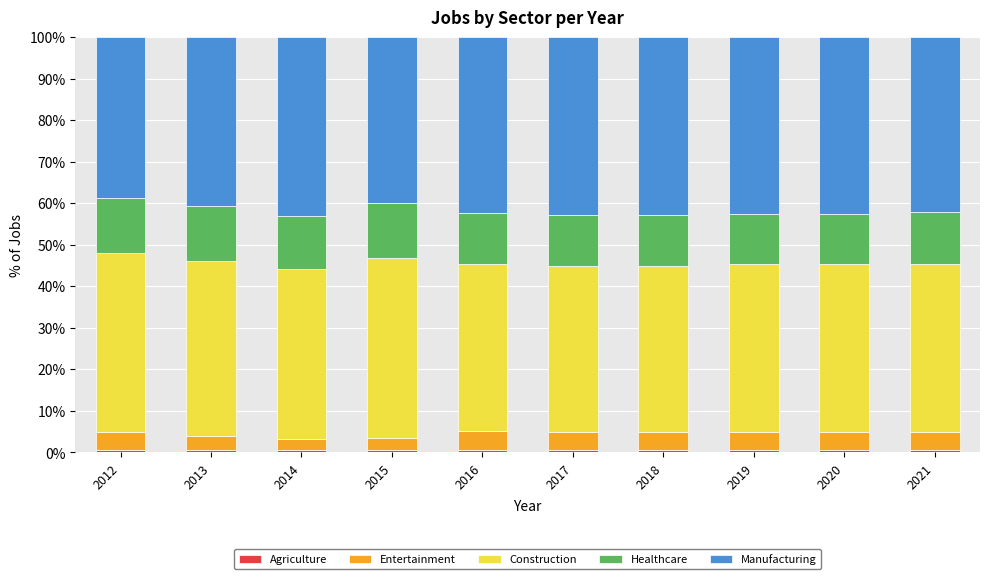

What is the sum of all Agriculture values?

5.5